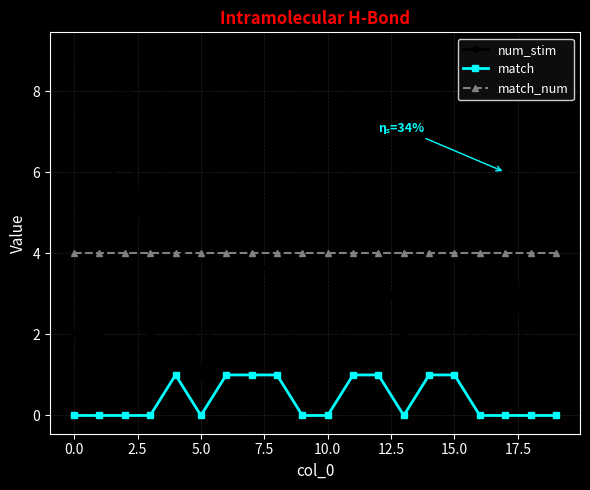

True or false: match_num and match cross at least once.

False